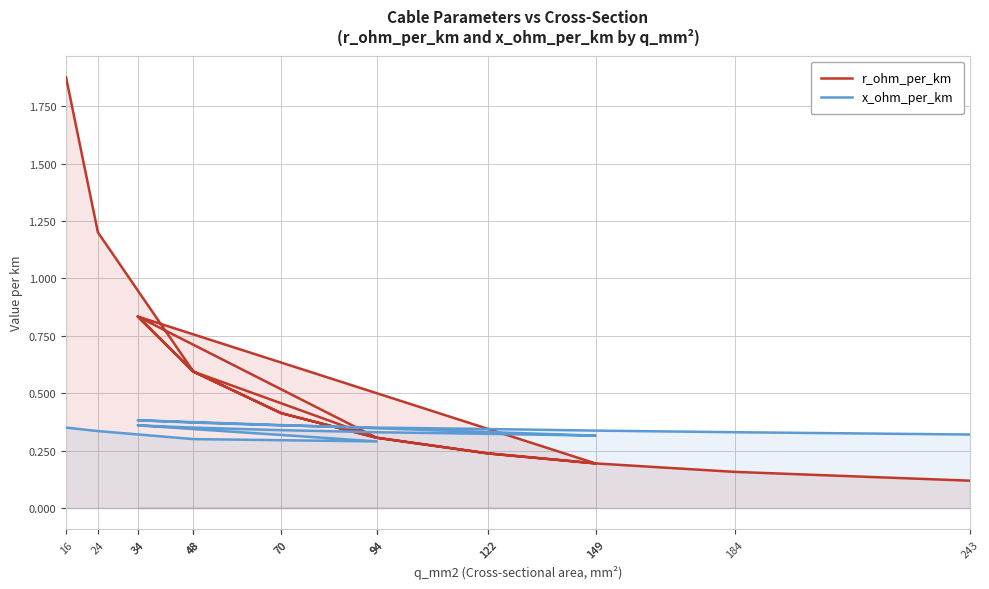

Which label corresponds to the smallest value in the chart?

243